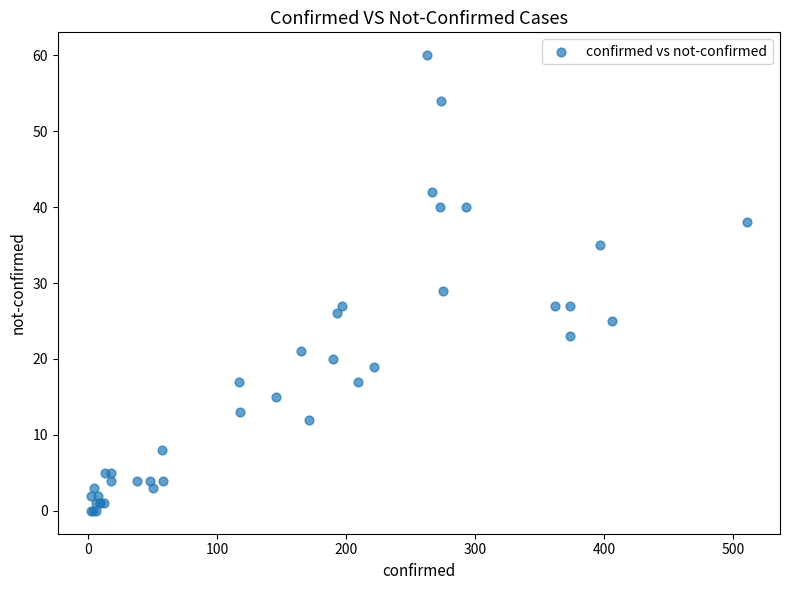

What Y value in the scatter plot is closest to 30?

29